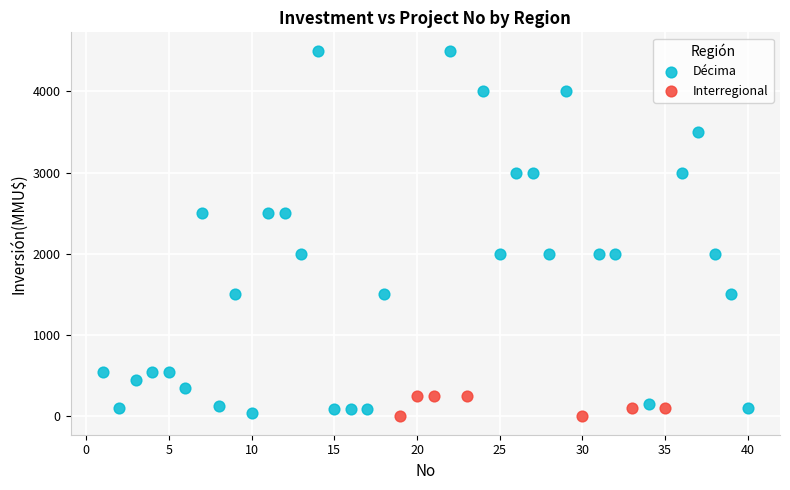

Which series reaches the minimum Y coordinate?

Interregional